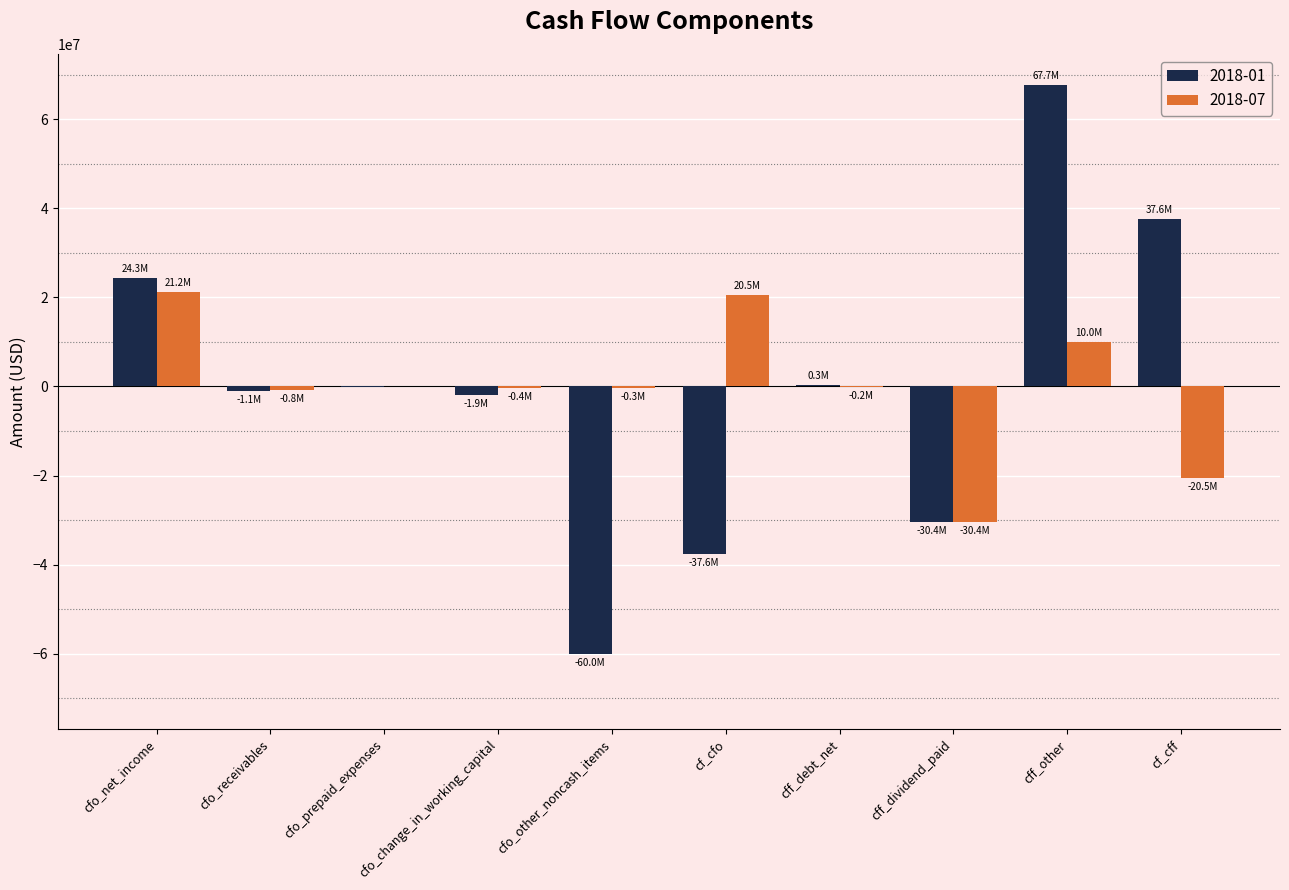

What is the sum of all 2018-07 values?

-826000